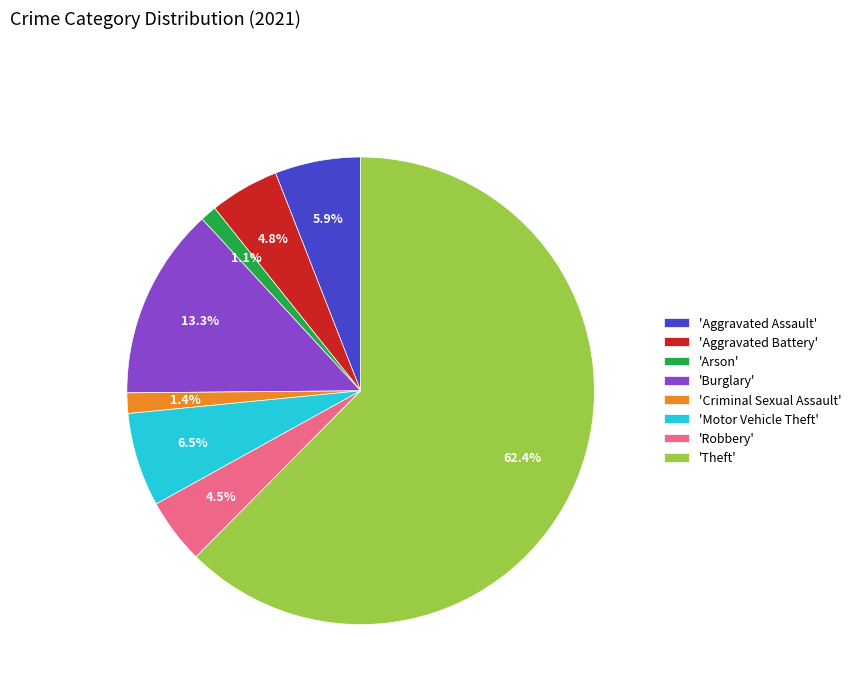

Which slice represents more than half of the pie?

'Theft'